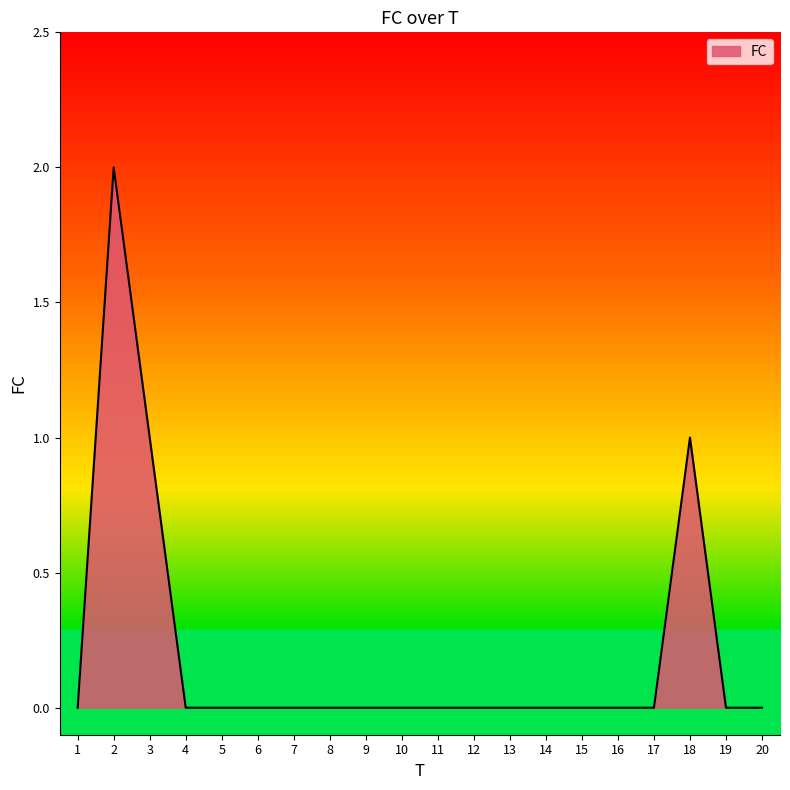

What is the difference between the maximum and minimum values?

2